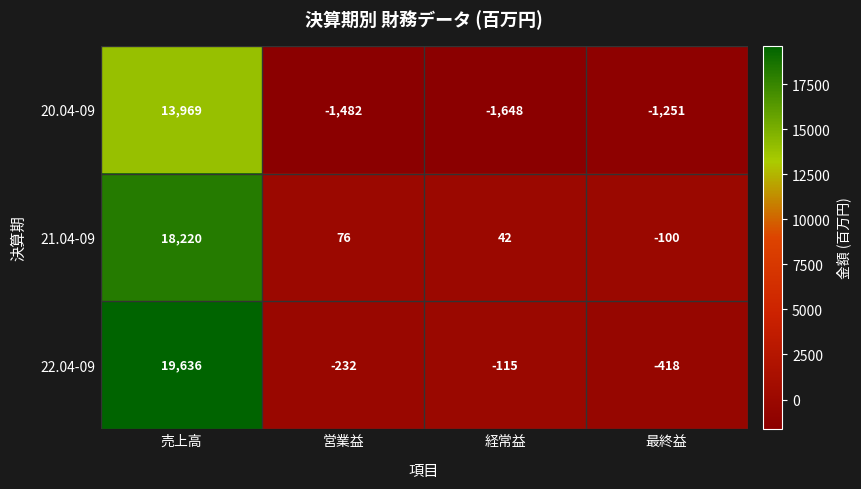

What is the difference between the highest and lowest values at 最終益?

1151